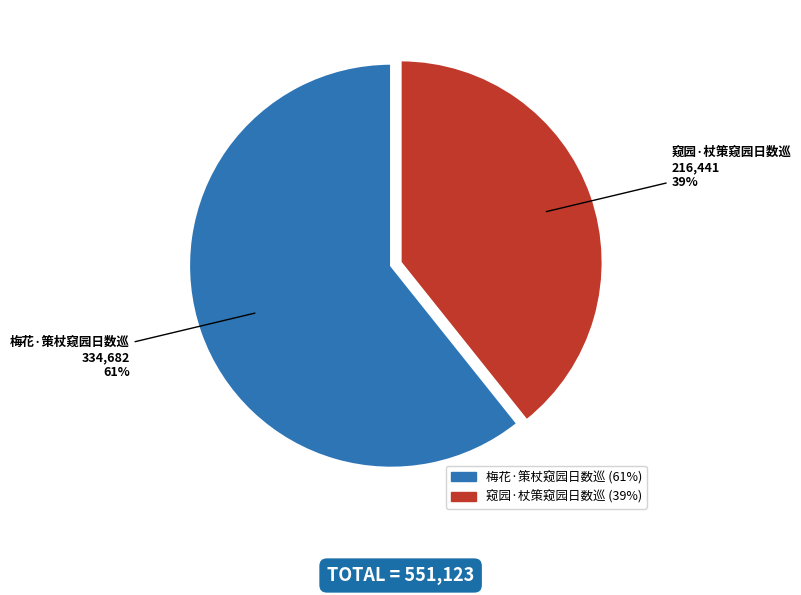

Which slice is the smallest?

窥园·杖策窥园日数巡